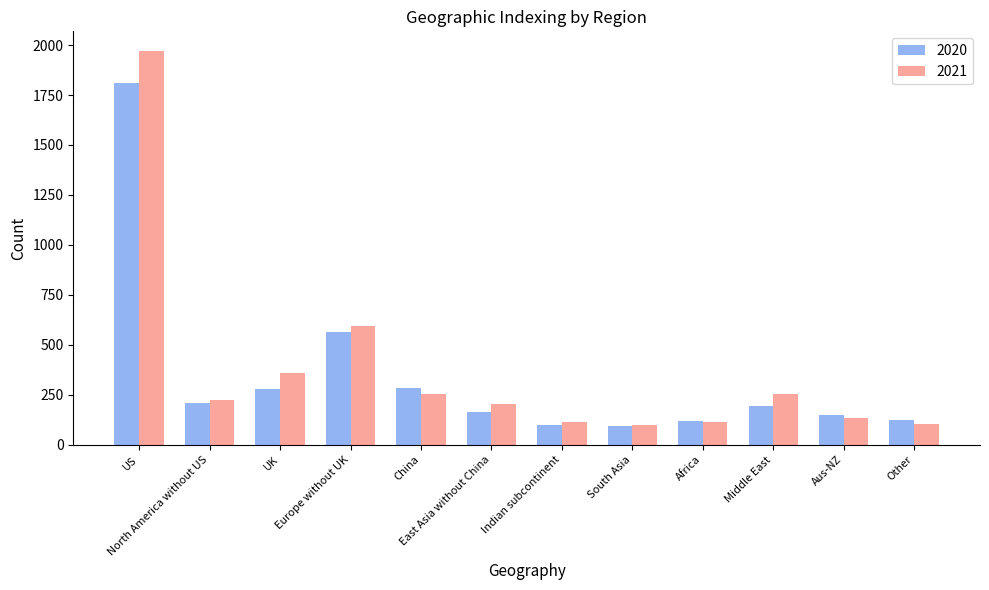

At which label is 2020 closest to 953?

Europe without UK